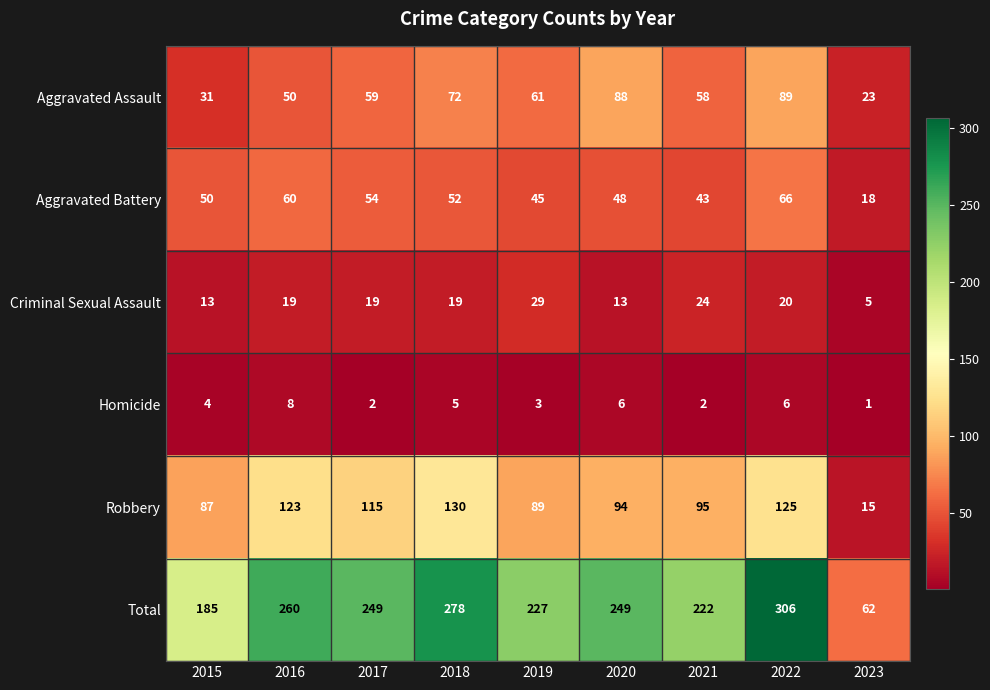

What is the total value across all series at 2020?

498